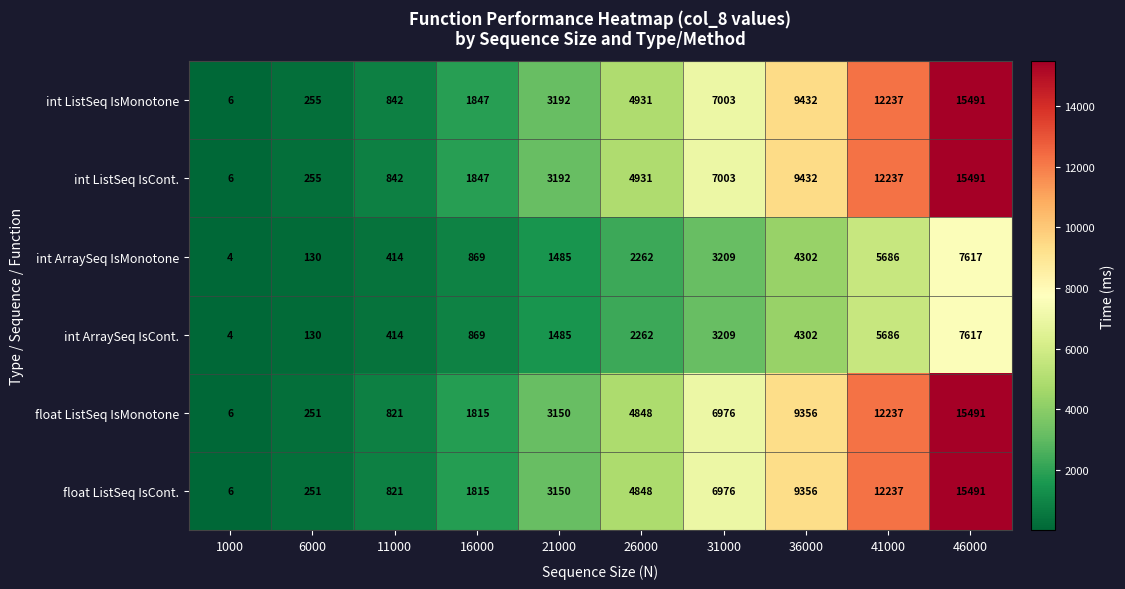

What is the spread (max minus min) of values at 6000?

125